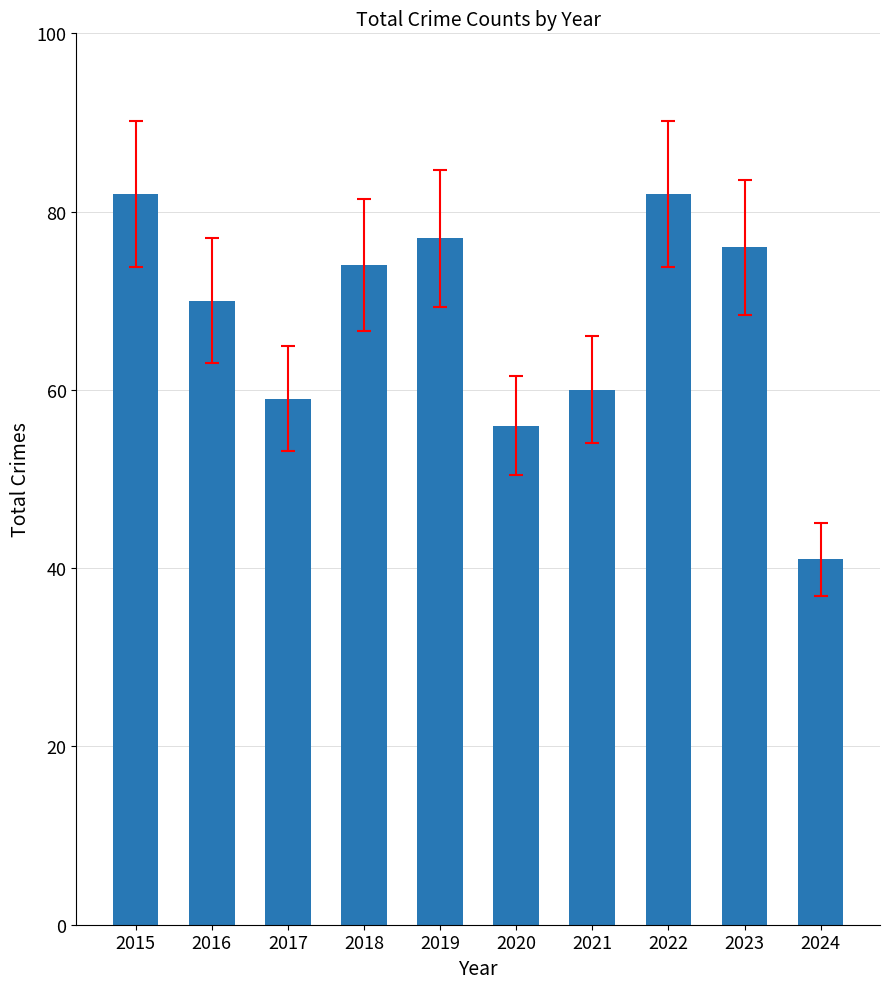

How many categories are shown in the chart?

10